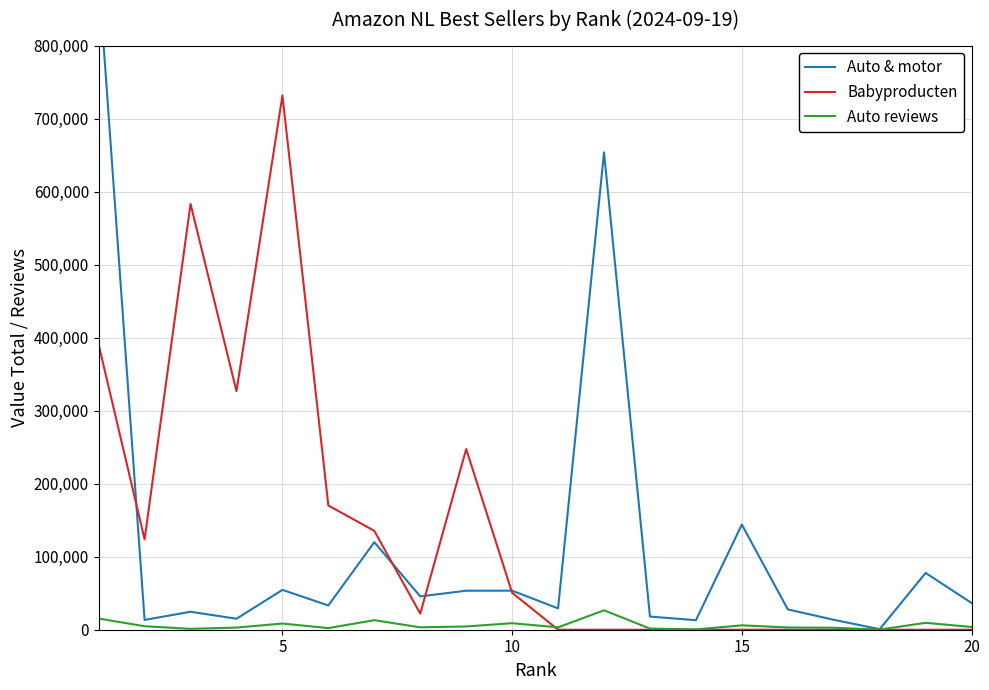

What is the difference between the maximum and minimum values in the Auto & motor series?

895224.3